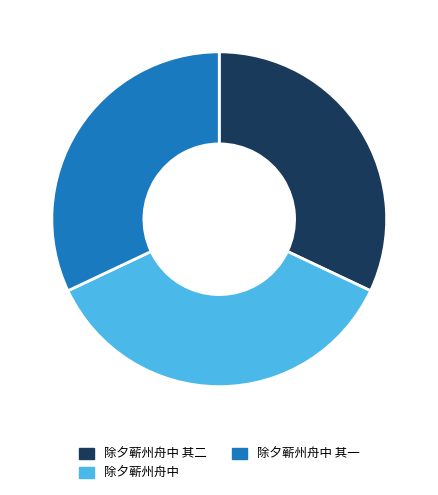

Which category has the biggest portion of the pie?

除夕蕲州舟中